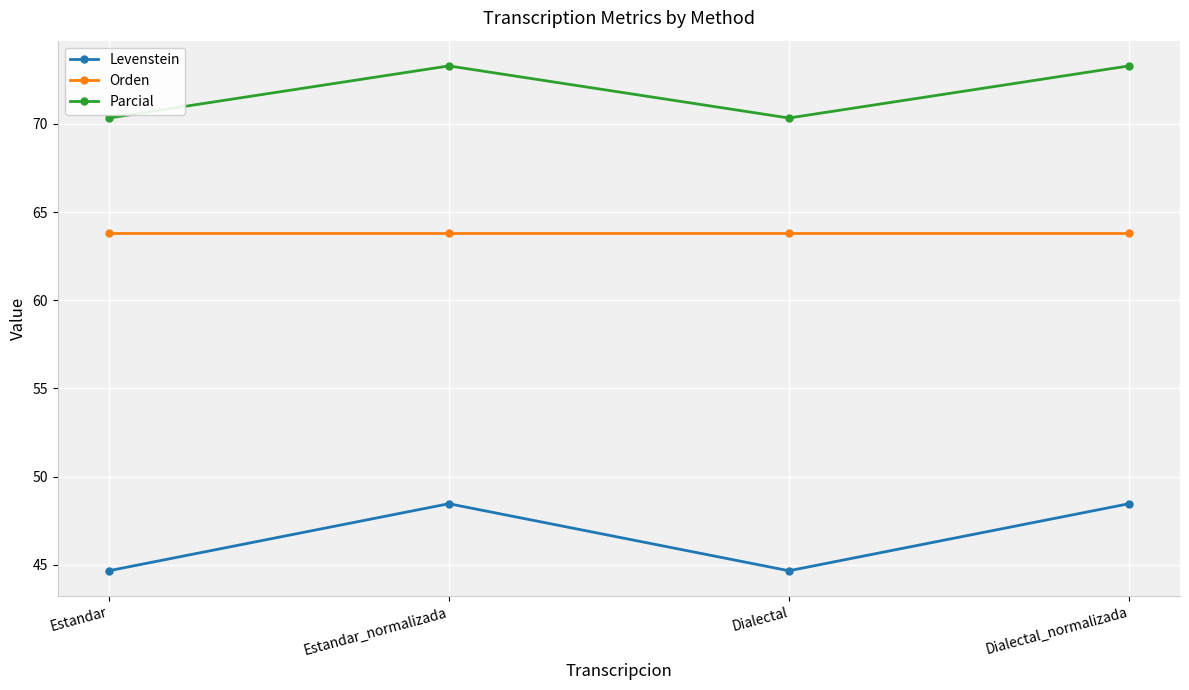

Between Estandar_normalizada and Dialectal, which series saw the biggest shift?

Levenstein